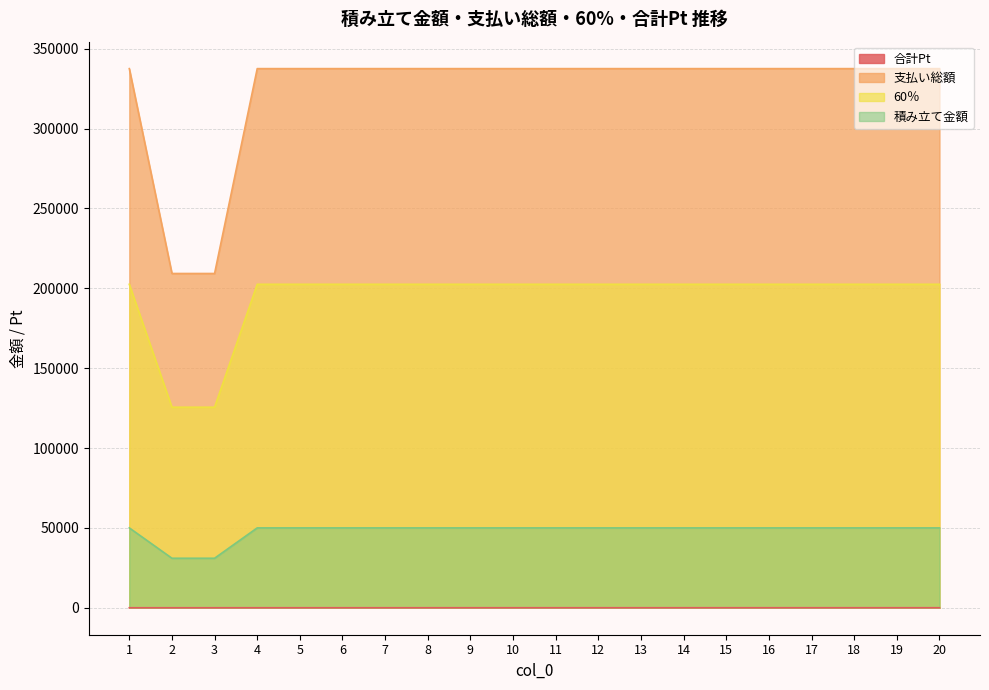

The value of 60％ at 17 is 202500.0. True or false?

True